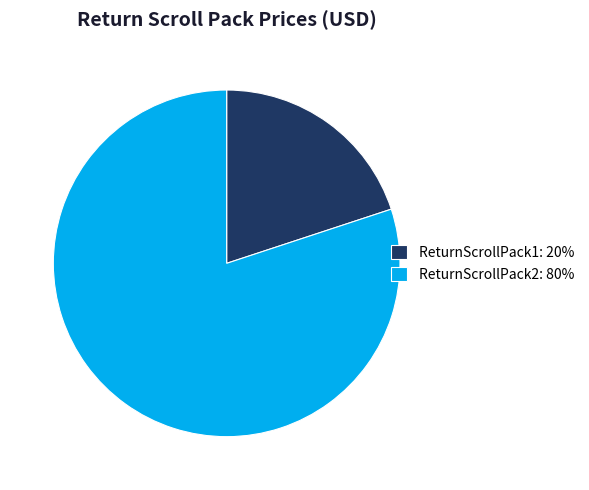

How many slices are in this pie chart?

2